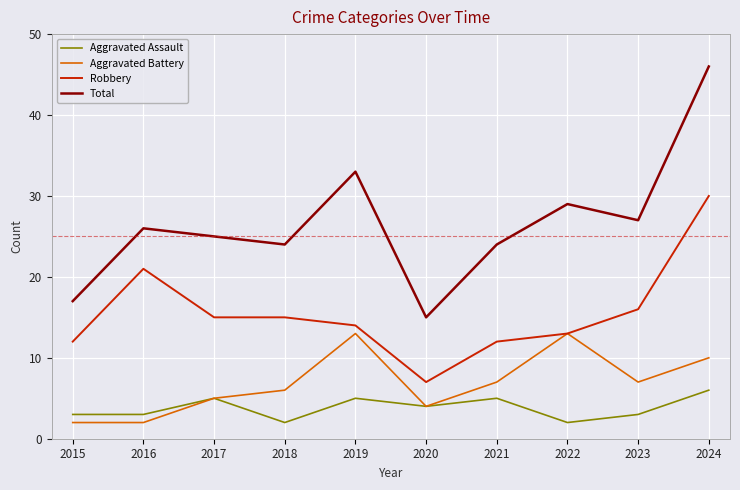

True or false: Aggravated Battery has a value of 7 at 2021.

True